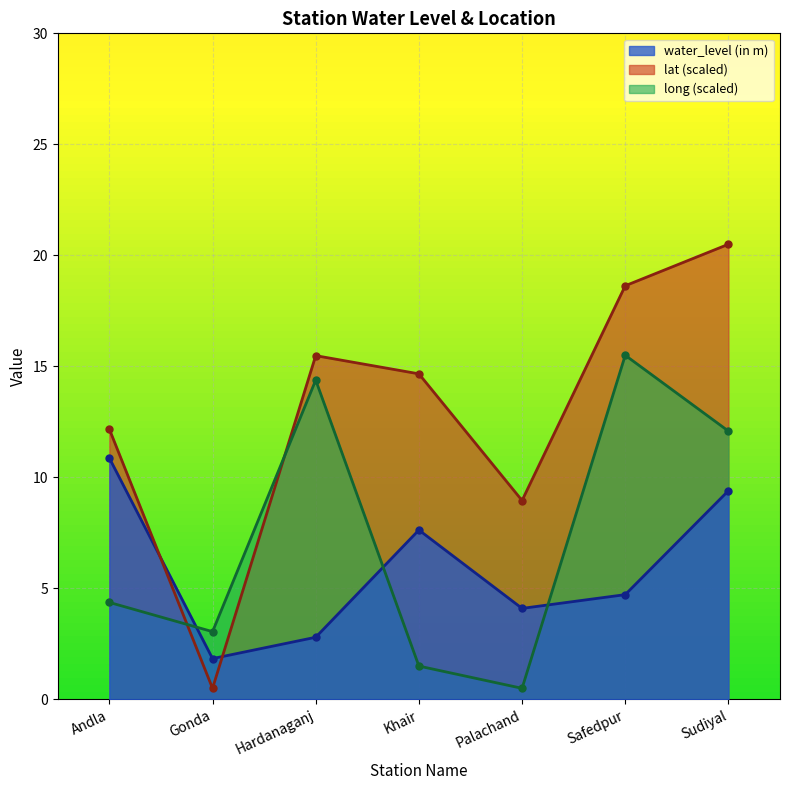

Between Gonda and Sudiyal, which series saw the biggest shift?

lat (scaled)